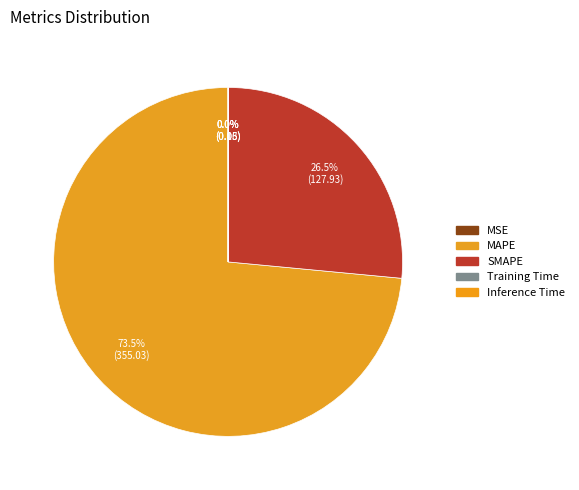

Which category has the smallest portion of the pie?

Training Time